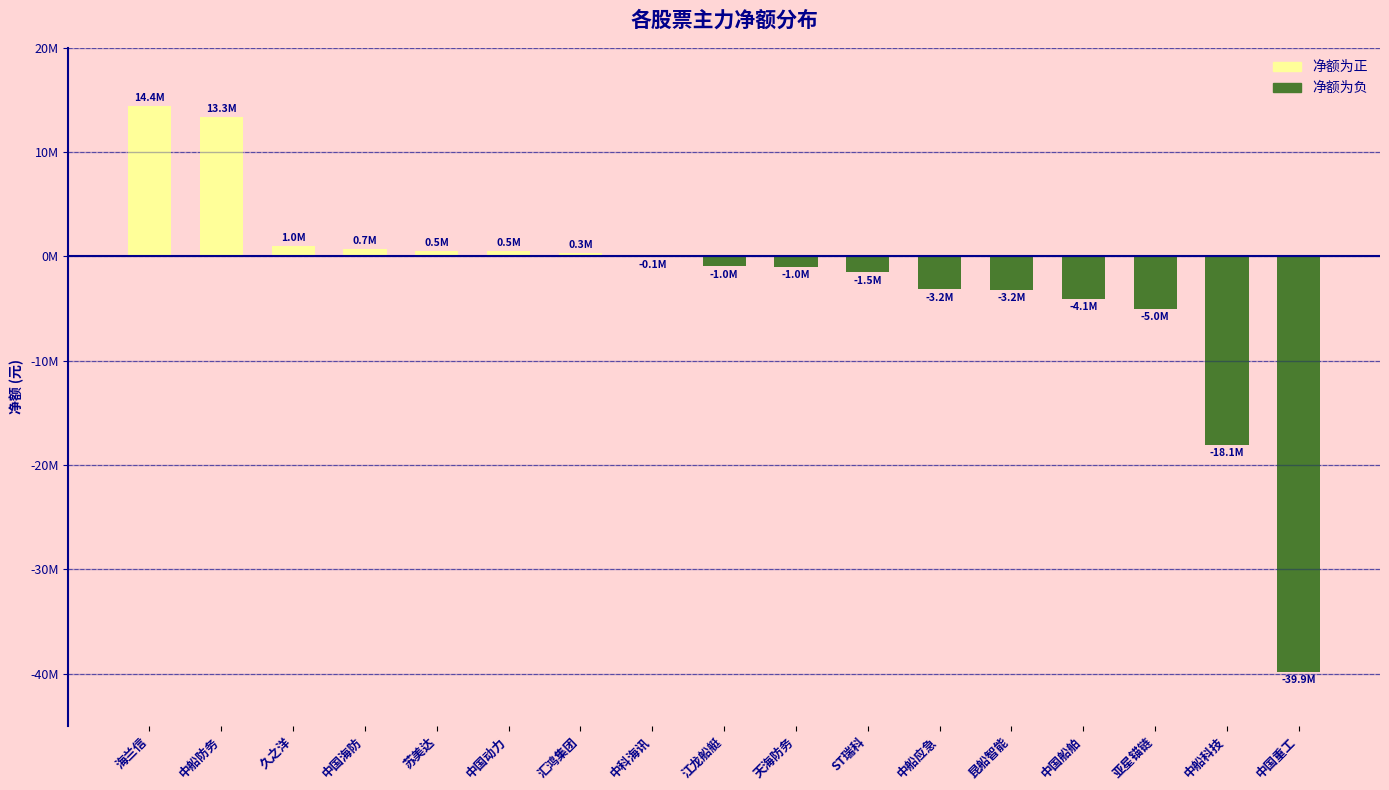

Reading left to right, what are all the values shown in this chart?

14445277	13321039	1007963	721066	538445	532312	347152	-59692	-965425	-1002210	-1532949	-3162007	-3200971	-4051038	-5021207	-18113354	-39874079